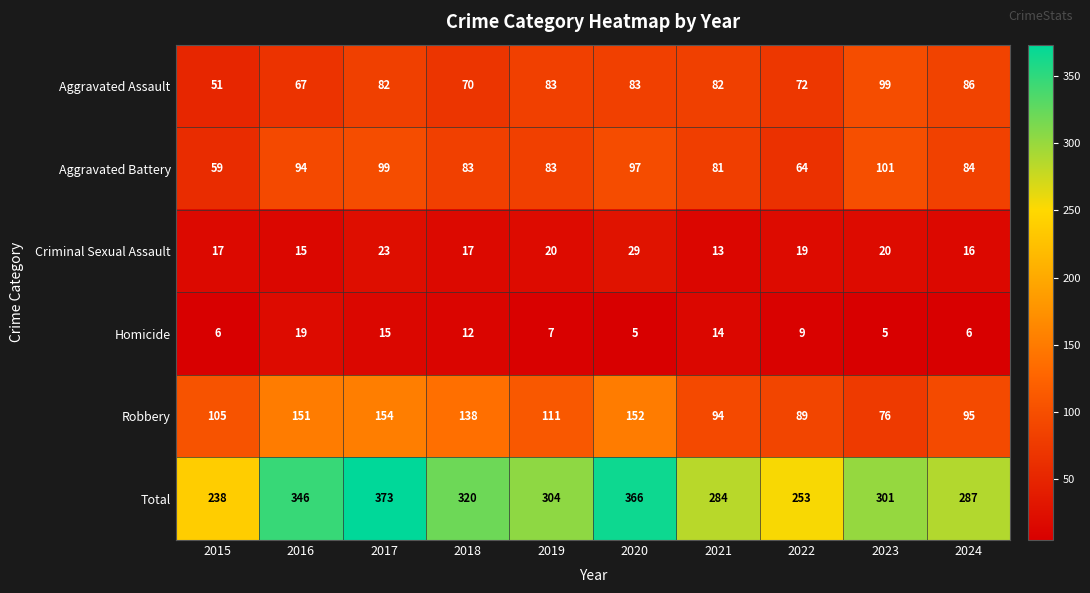

Where is Total nearest to the value 305?

2019